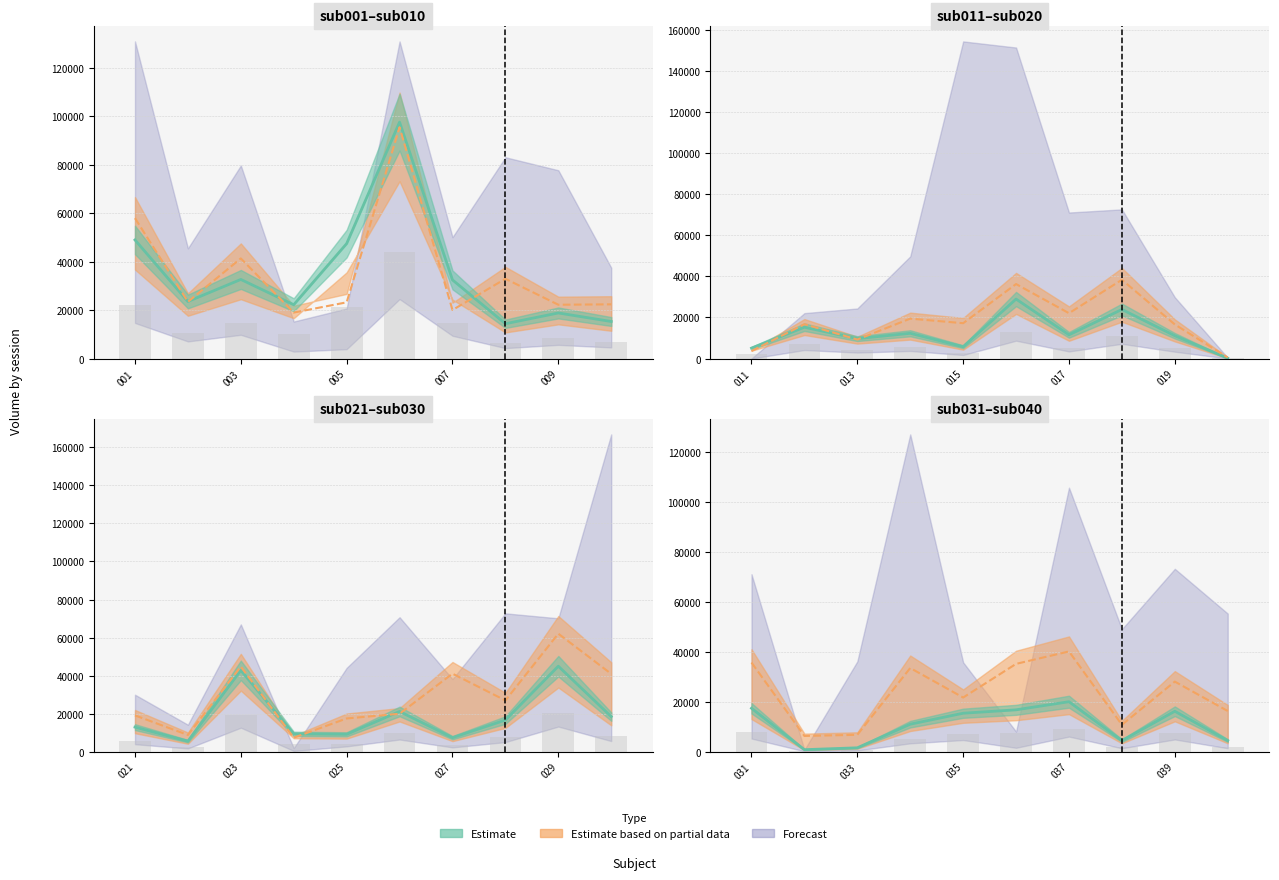

How many distinct data groups are displayed?

3